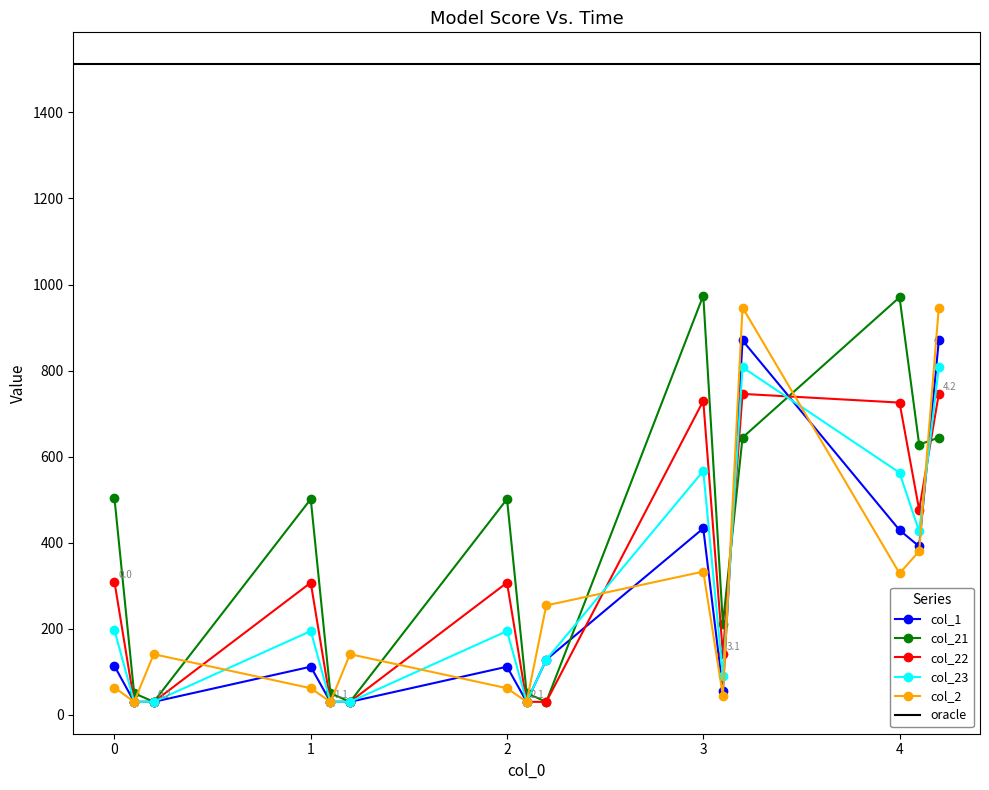

True or false: col_21 has a value of 502.9 at 0.

True